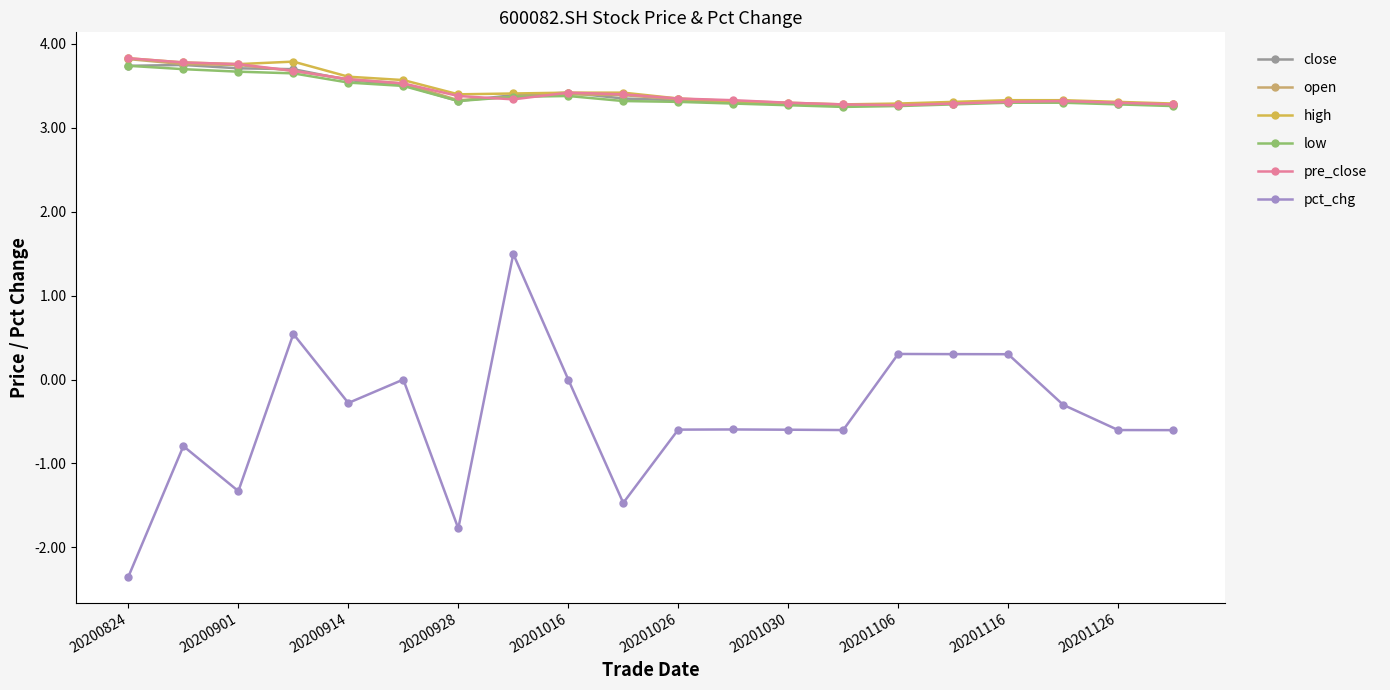

True or false: close and pct_chg intersect in this chart.

False